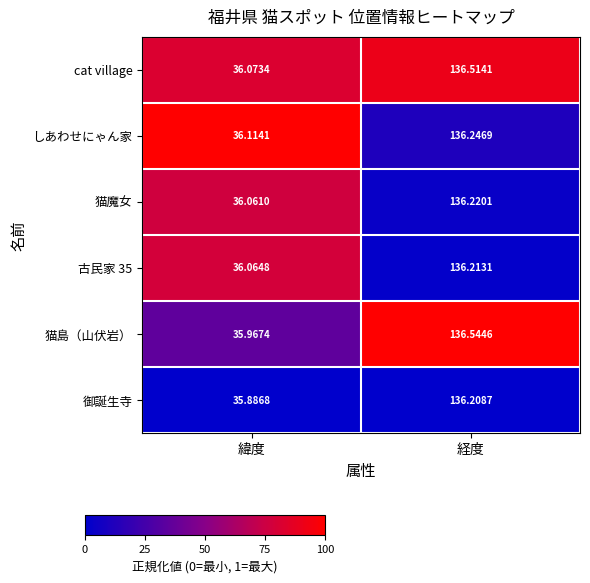

Rank the categories by cat village value from lowest to highest.

緯度, 経度